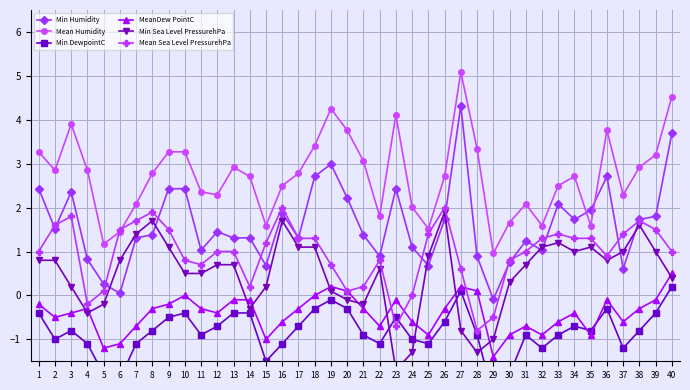

The Mean Sea Level PressurehPa series shows 2.2 at 39. True or false?

False